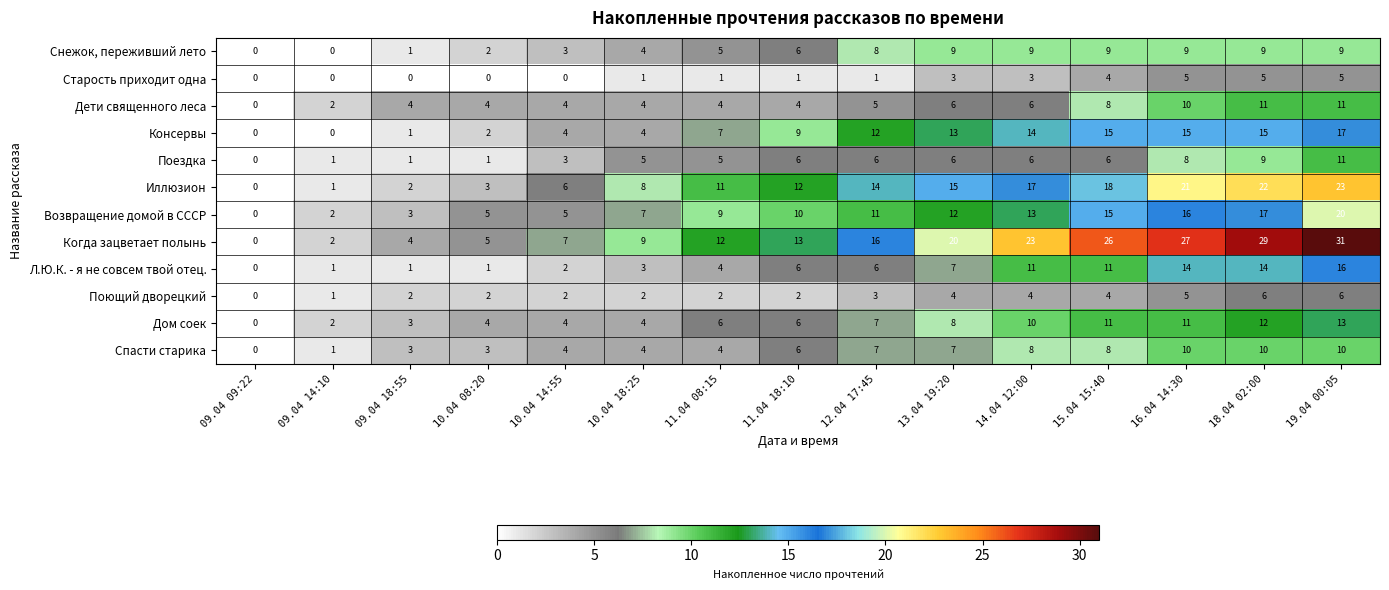

What is the approximate value of Снежок, переживший лето at 19.04 00:05?

9